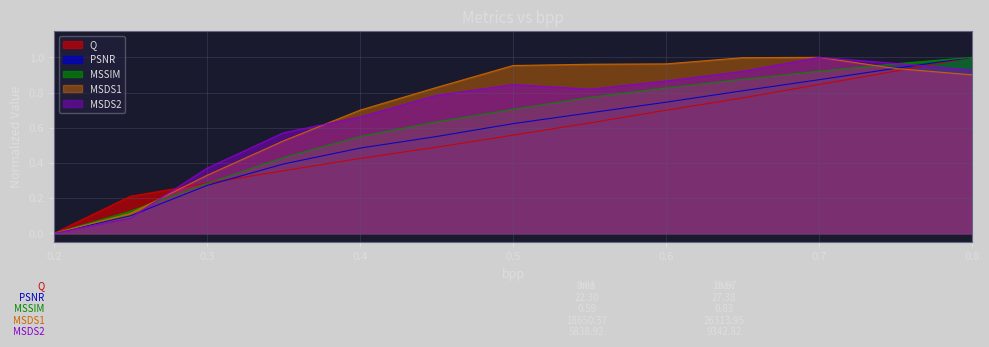

Rank the series at 0.4 from lowest to highest value.

Q, PSNR, MSSIM, MSDS2, MSDS1